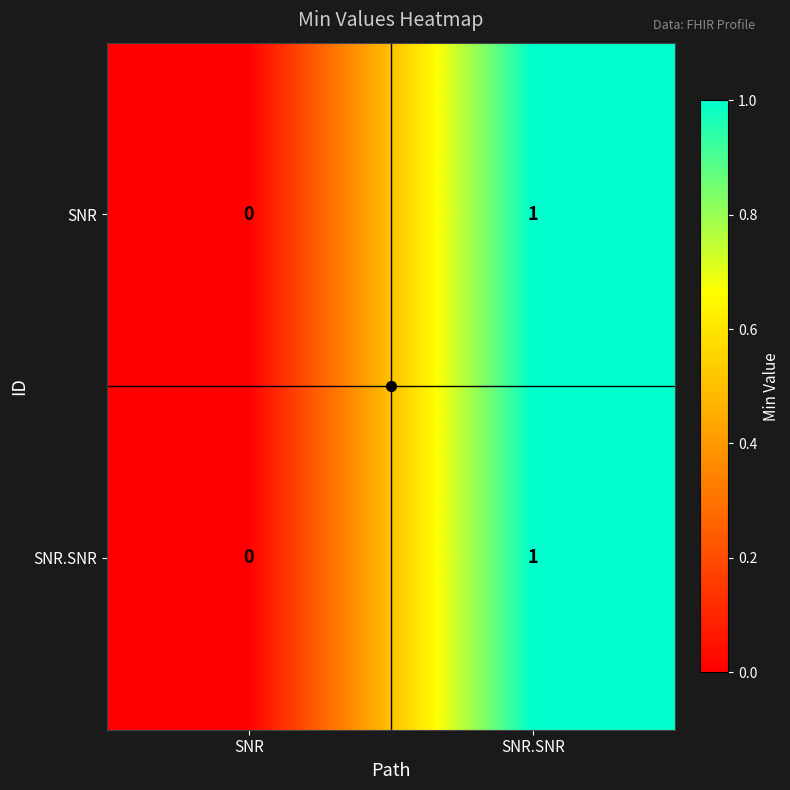

At which label is SNR closest to 0?

SNR